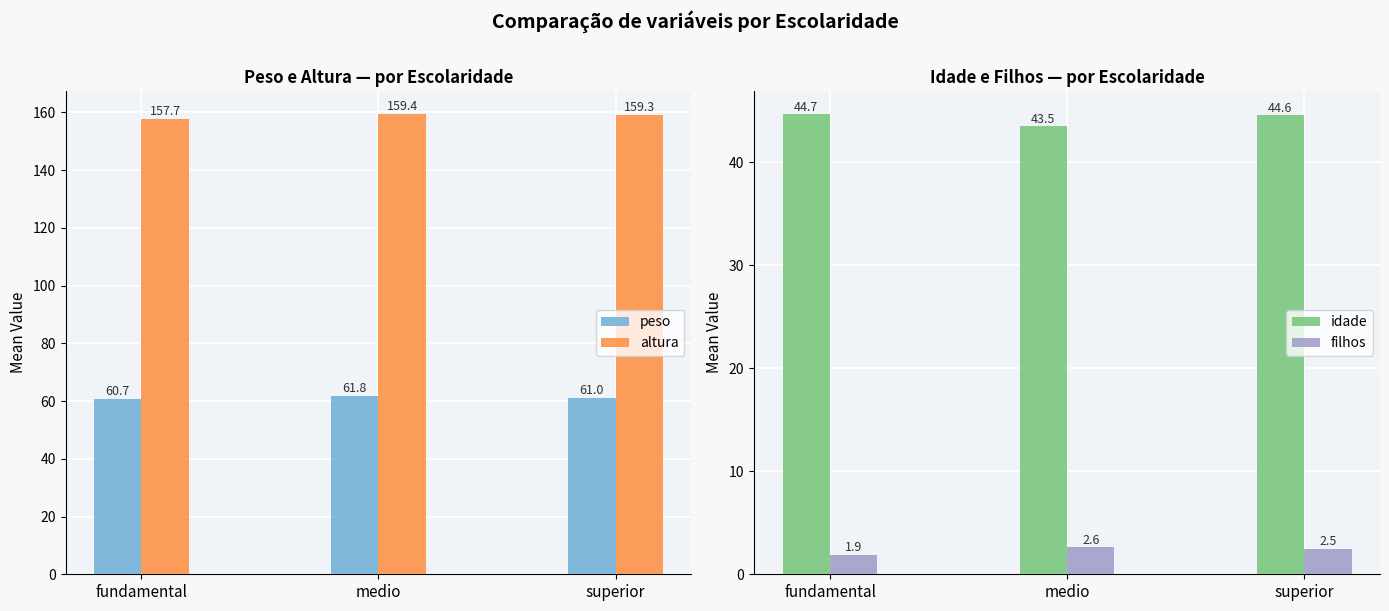

What is the difference between the highest and lowest values at superior?

156.8